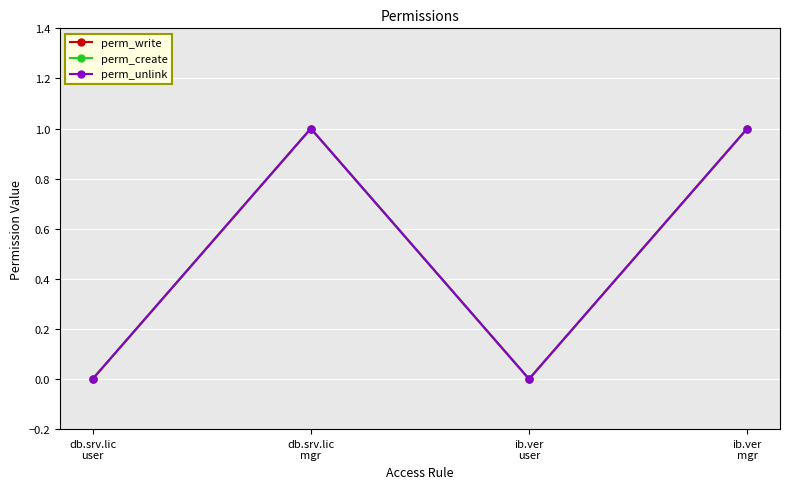

The value of perm_unlink at ib.ver
mgr is 1. True or false?

True